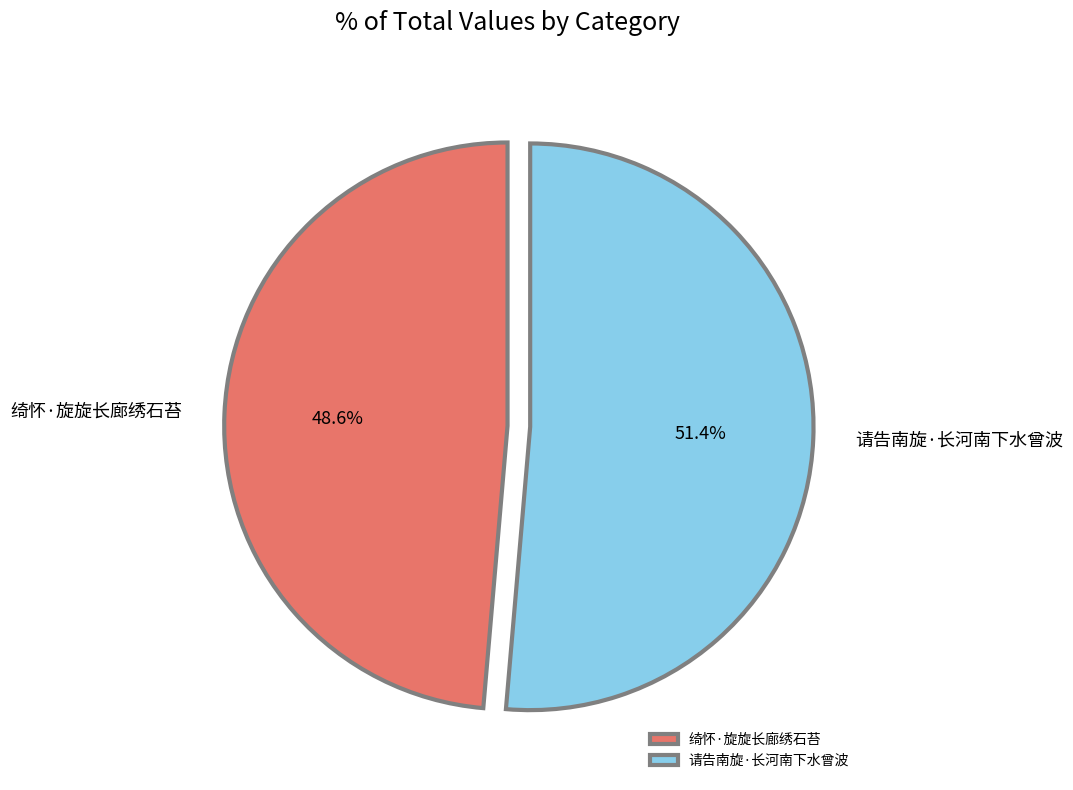

What portion of the pie excludes 绮怀·旋旋长廊绣石苔?

51.4%